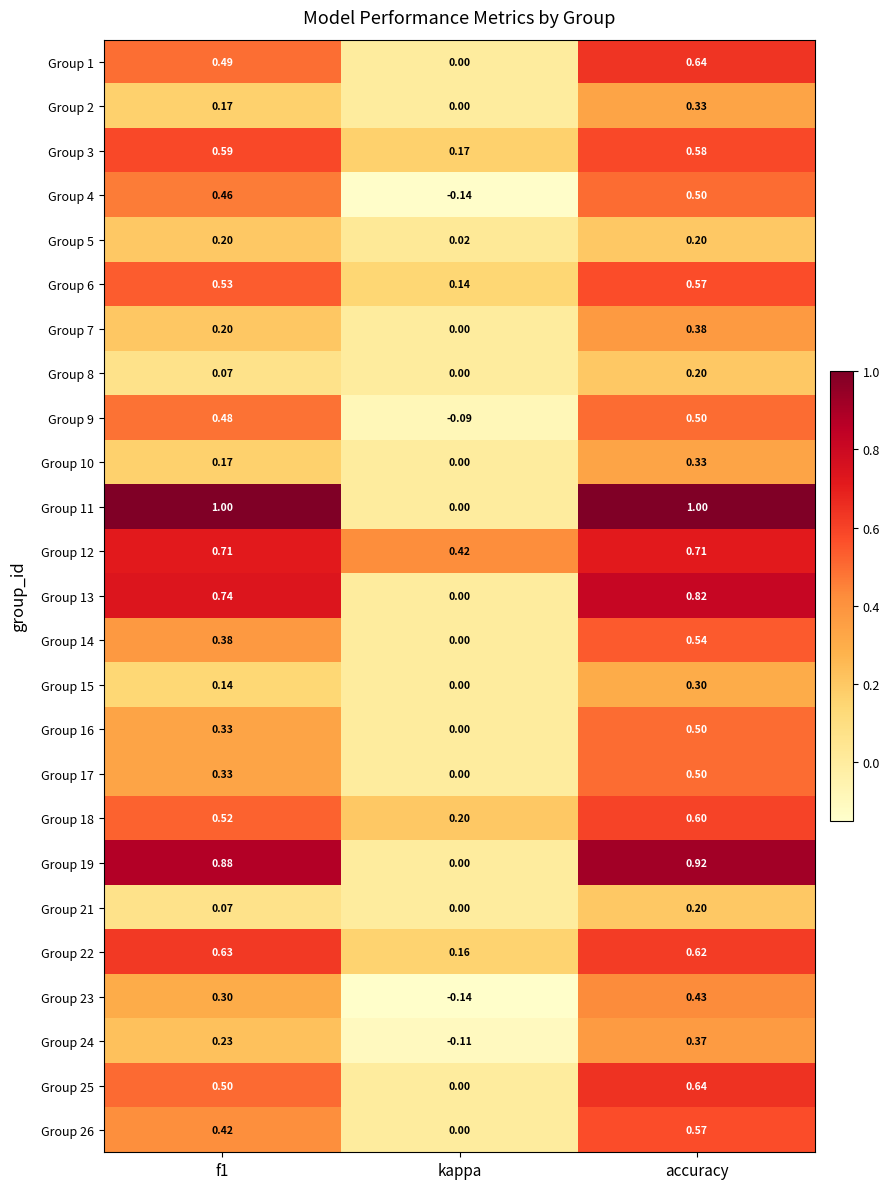

Which label corresponds to the smallest value in the chart?

kappa